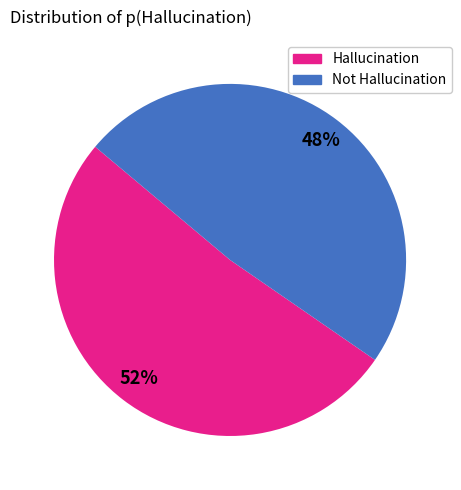

Do Not Hallucination and Hallucination together represent more than half of the pie?

Yes